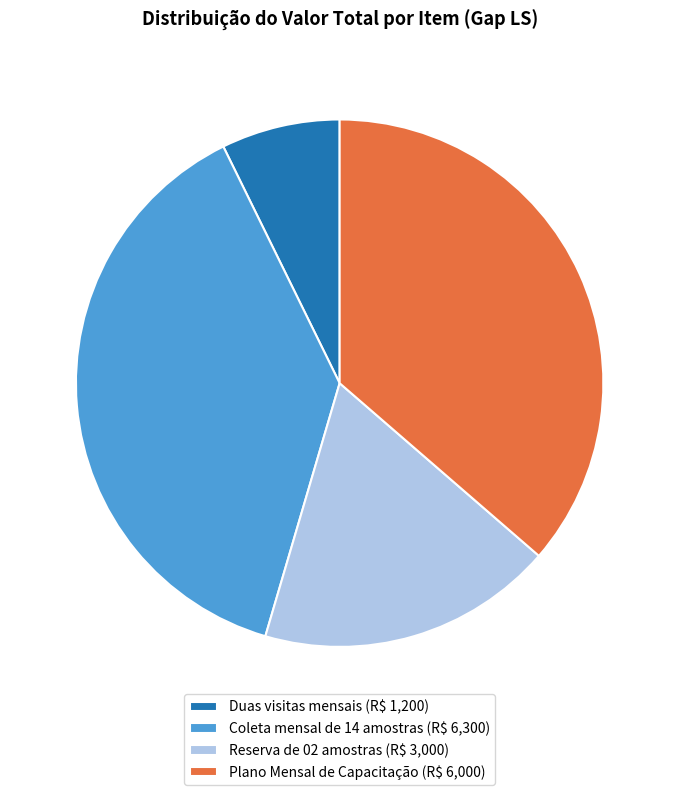

Which category has the biggest portion of the pie?

Coleta mensal de 14 amostras